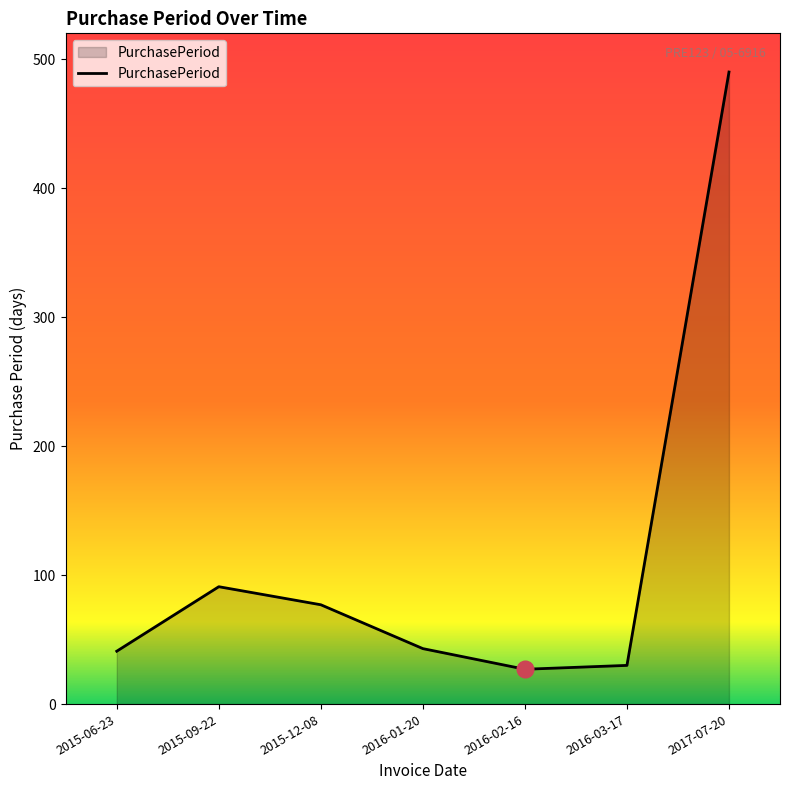

What is the change in value from 2015-09-22 to 2017-07-20?

+399